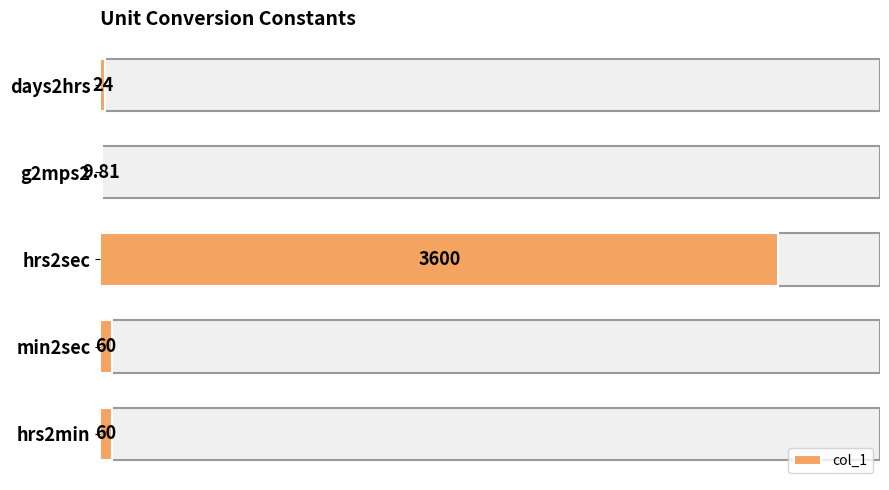

What is the ratio of the value at g2mps2 to the value at days2hrs?

0.4